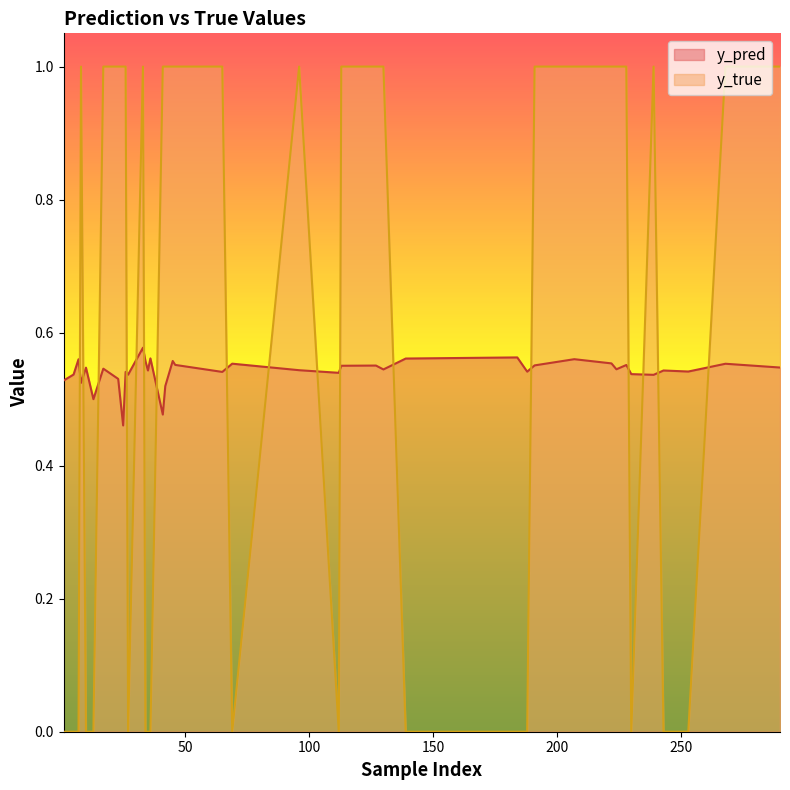

True or false: y_true has a value of 1.0 at 25.

True